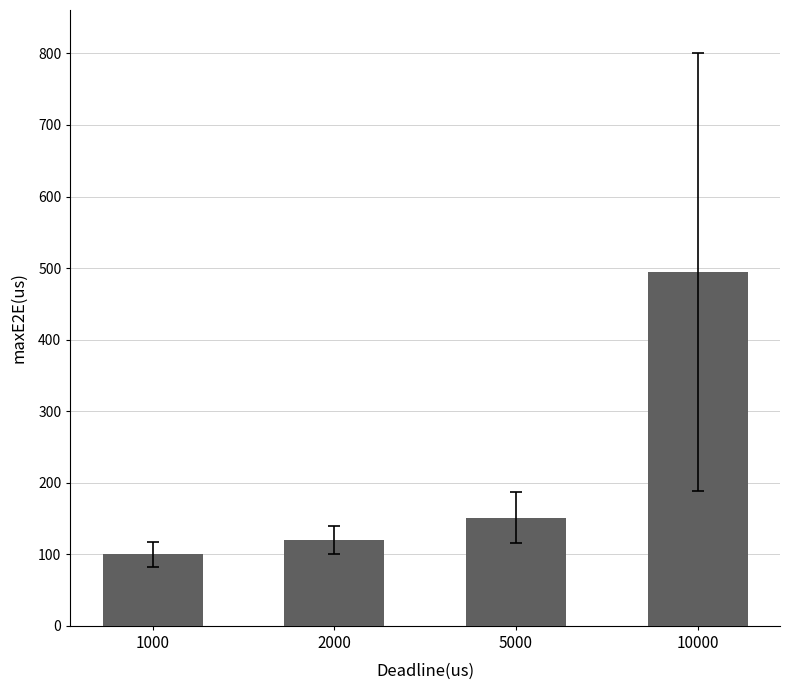

What is the average value?

216.3